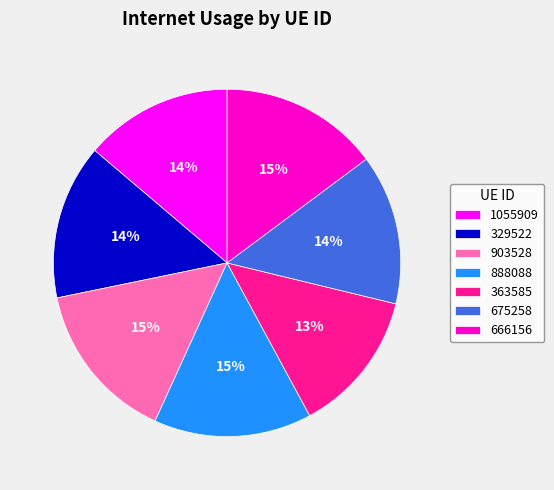

Is it true that 329522 is 28% of the pie?

False